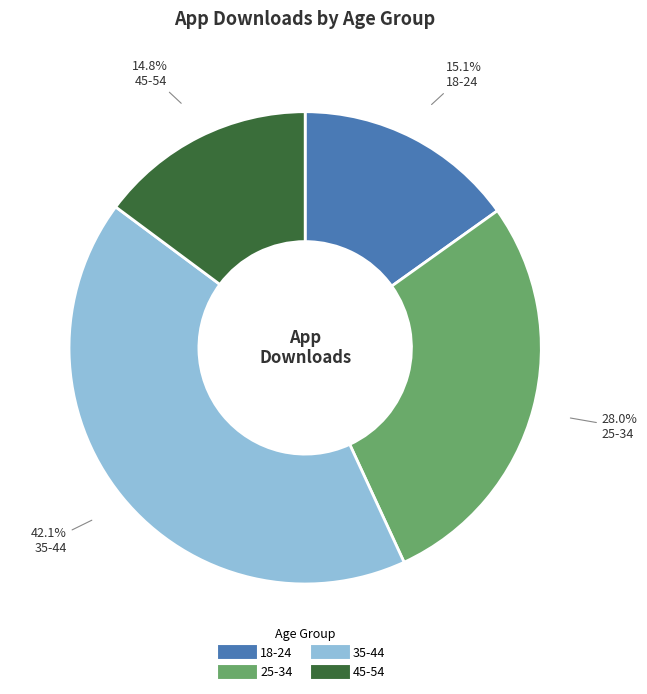

Does any single category account for the majority?

No